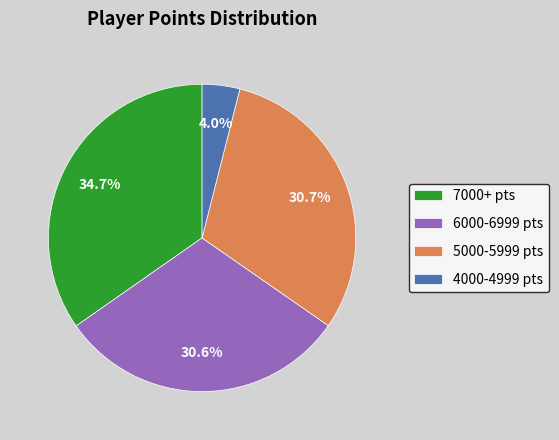

What percentage do 5000-5999 pts and 4000-4999 pts together represent?

34.7%